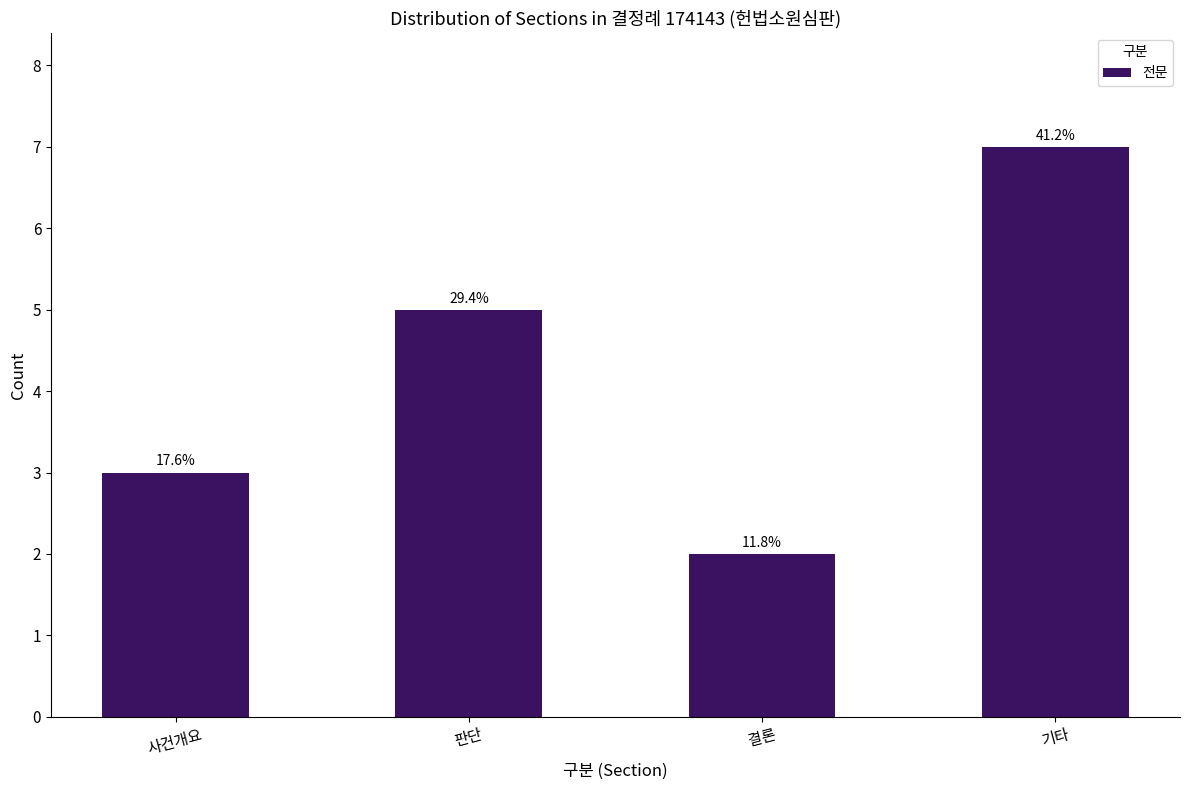

Where is the data nearest to the value 4?

사건개요